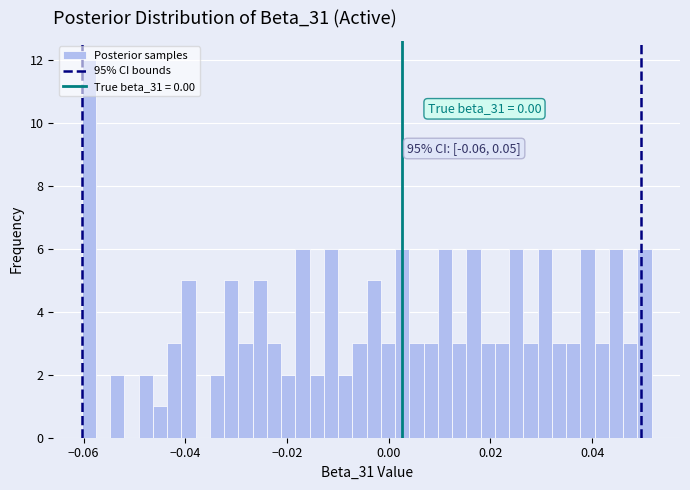

Read against the x-axis, roughly where is the centre of the tallest bar?

-0.058